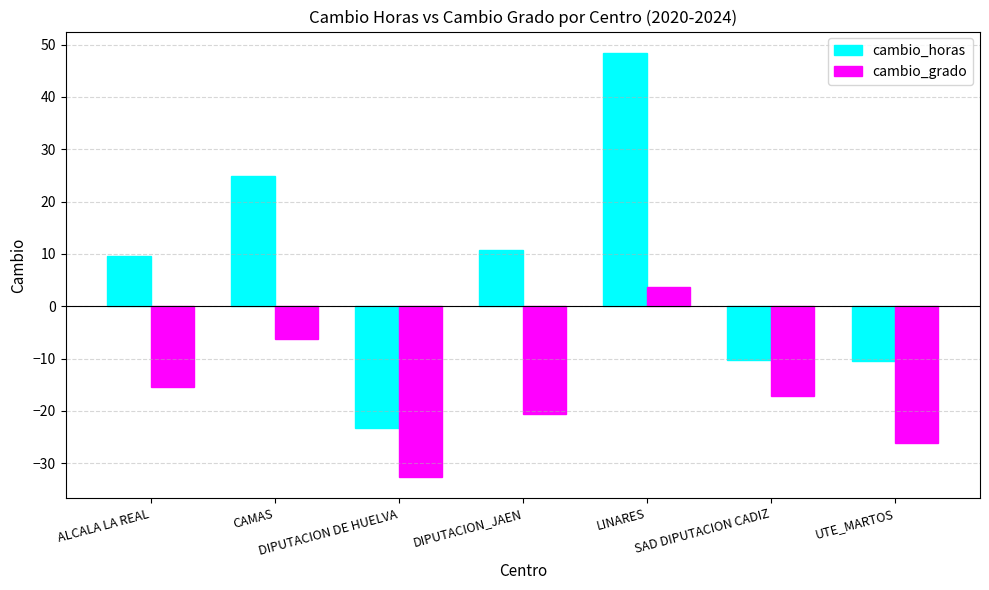

Are the bars horizontal?

No